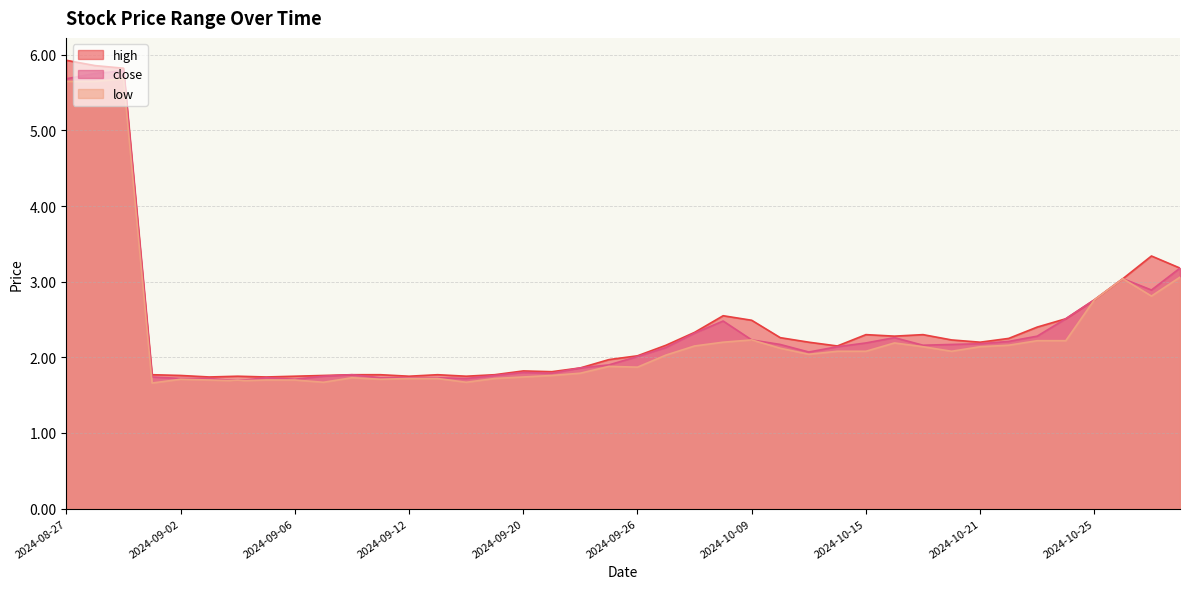

What is the label of the 14th point from the right?

2024-10-11